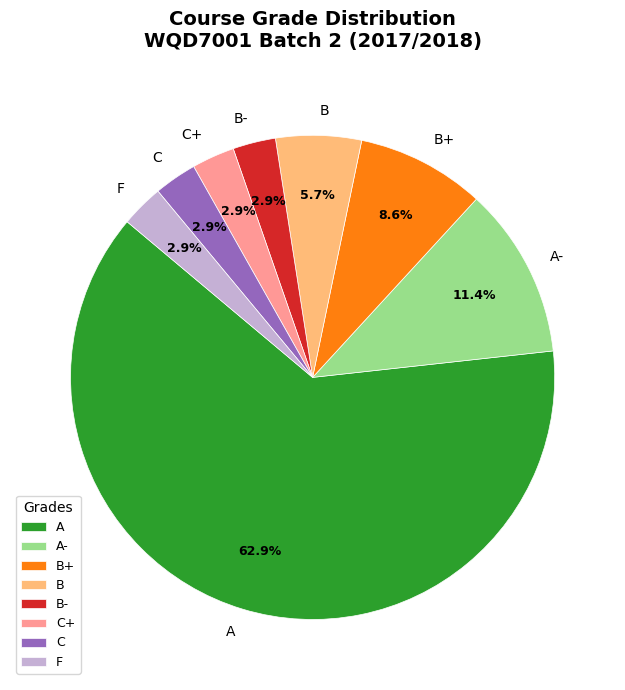

How many slices are in this pie chart?

8